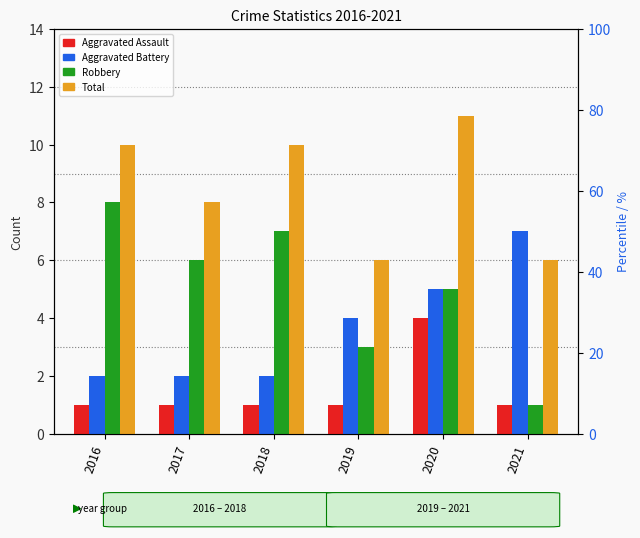

What is the value of the Aggravated Battery bar at the 3rd from the left?

2